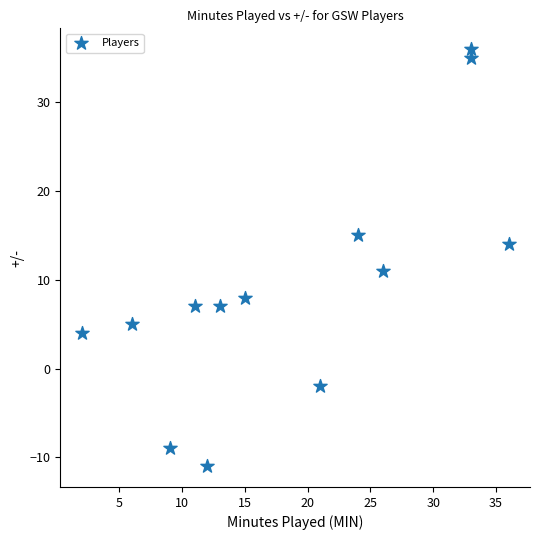

What Y value in the scatter plot is closest to 12?

11